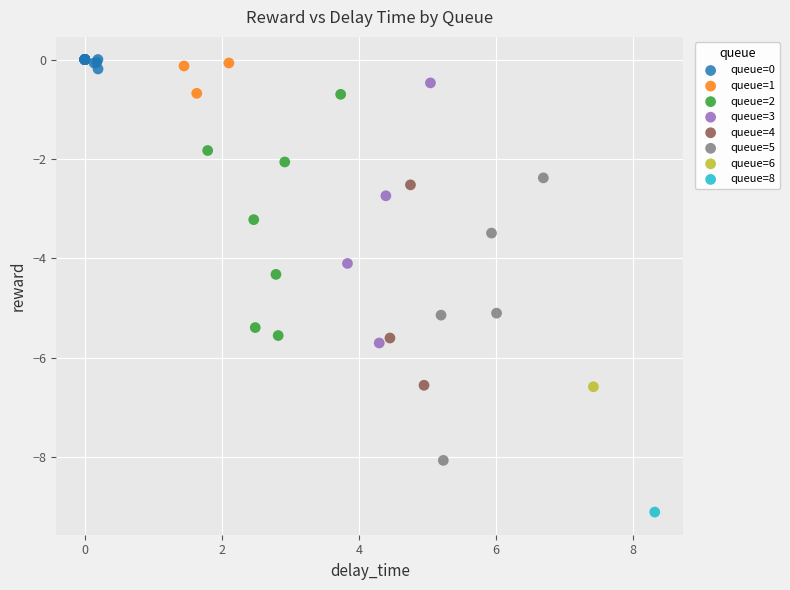

What are all the series names shown in the legend?

queue=0, queue=1, queue=2, queue=3, queue=4, queue=5, queue=6, queue=8